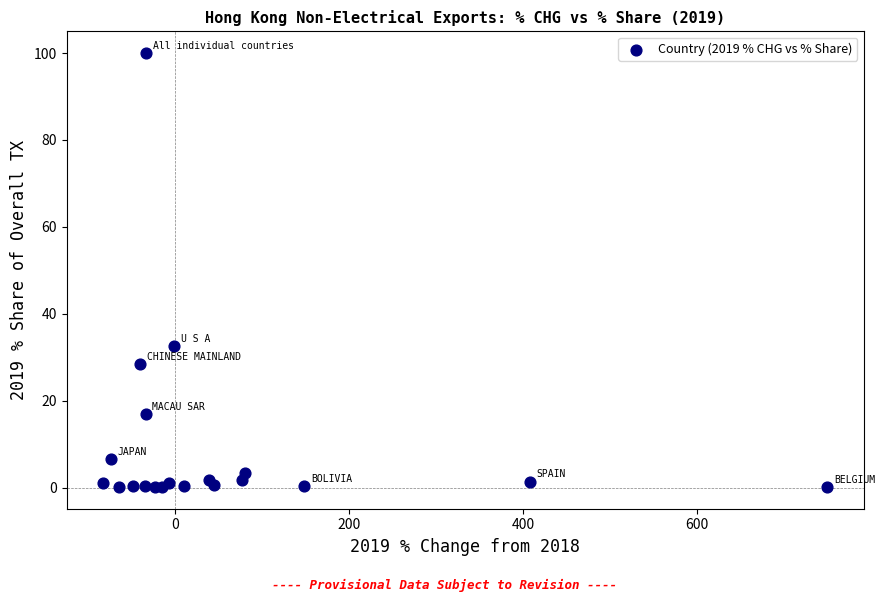

What Y value in the scatter plot is closest to 50?

32.6